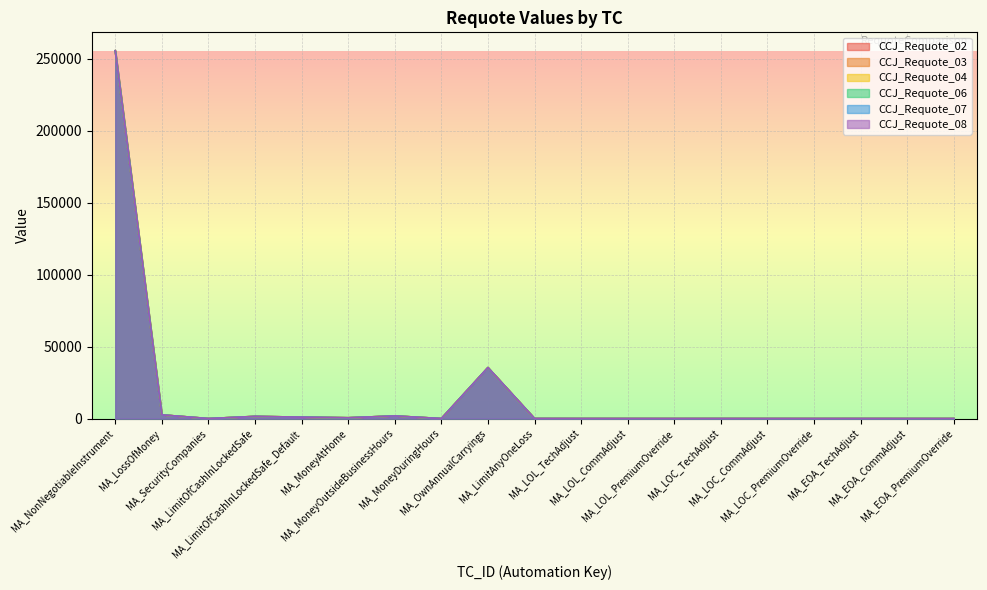

List the labels in order of CCJ_Requote_06 value, largest first.

MA_NonNegotiableInstrument, MA_OwnAnnualCarryings, MA_LossOfMoney, MA_MoneyOutsideBusinessHours, MA_LimitOfCashInLockedSafe, MA_LimitOfCashInLockedSafe_Default, MA_MoneyAtHome, MA_LimitAnyOneLoss, MA_SecurityCompanies, MA_MoneyDuringHours, MA_EOA_TechAdjust, MA_LOL_TechAdjust, MA_LOC_TechAdjust, MA_EOA_CommAdjust, MA_LOL_CommAdjust, MA_LOC_CommAdjust, MA_LOL_PremiumOverride, MA_LOC_PremiumOverride, MA_EOA_PremiumOverride